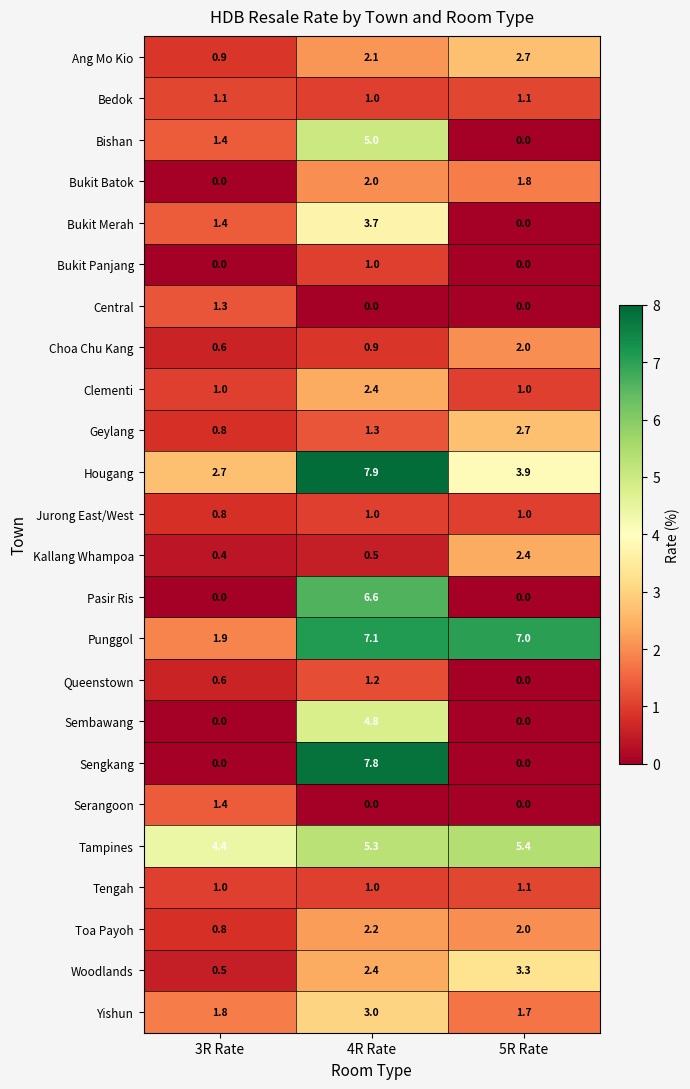

What is the total value across all series at 5R Rate?

39.1